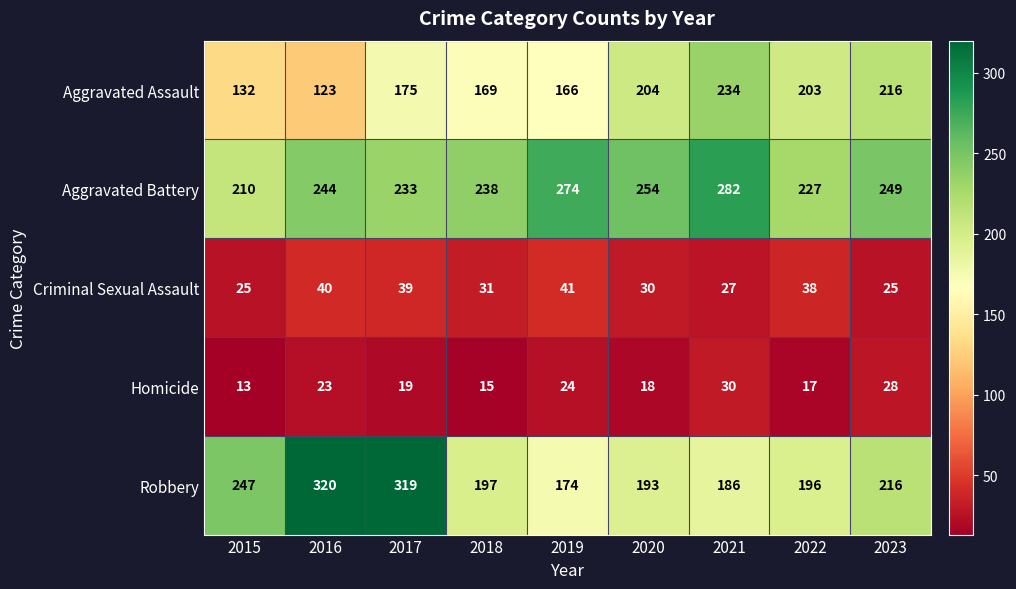

The value of Homicide at 2019 is 7. True or false?

False